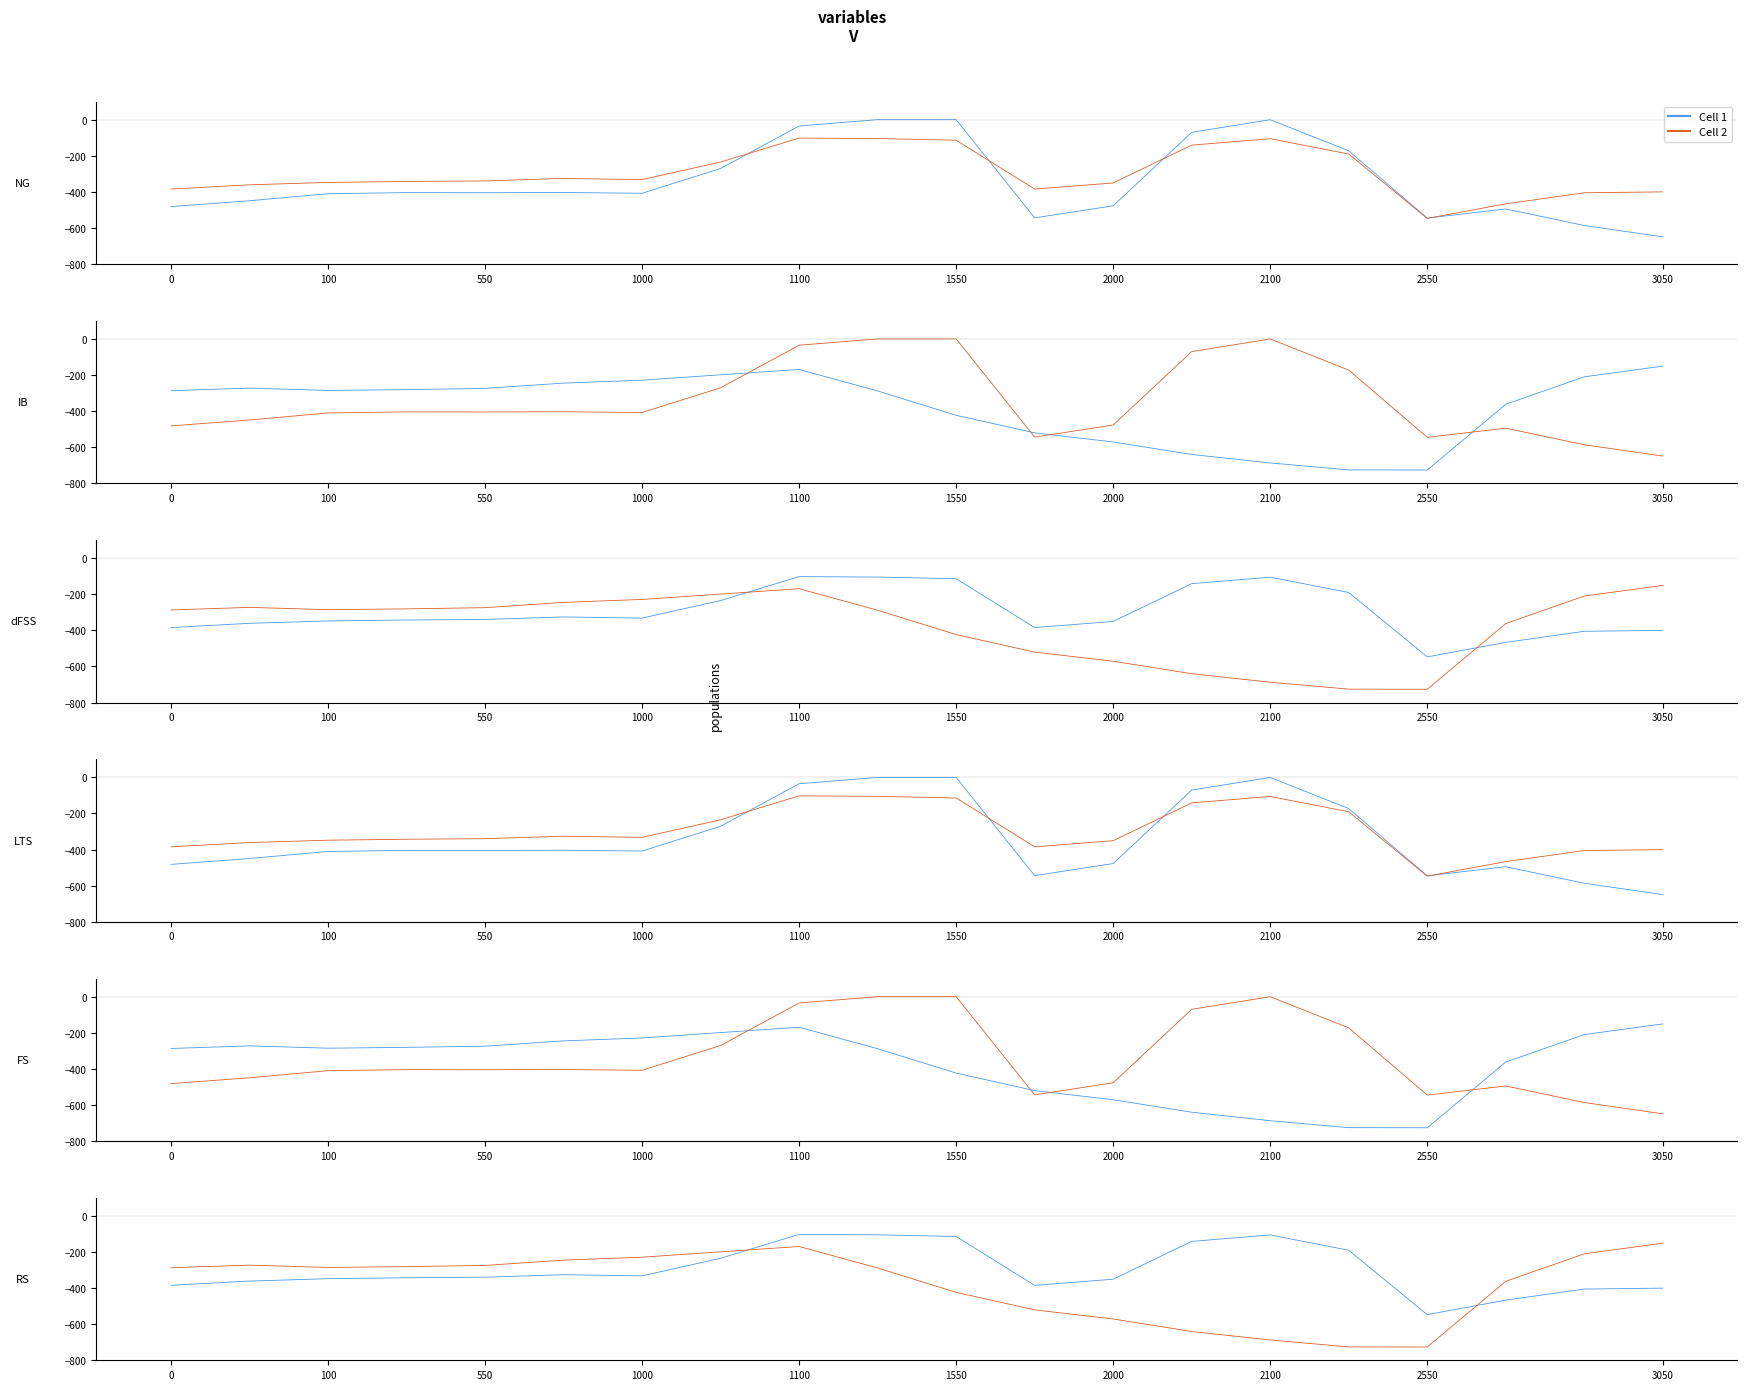

How many values in the Cell 2 series exceed -285?

9